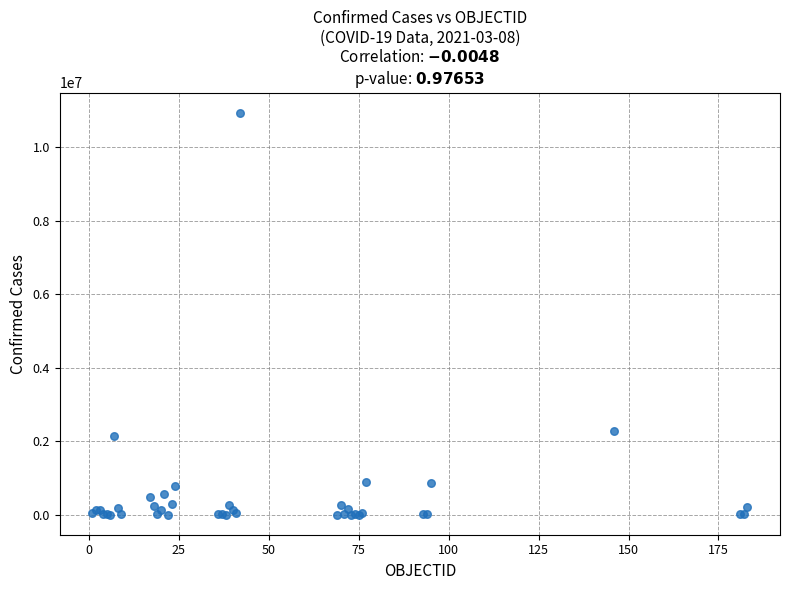

What Y value in the scatter plot is closest to 5469512?

2273245